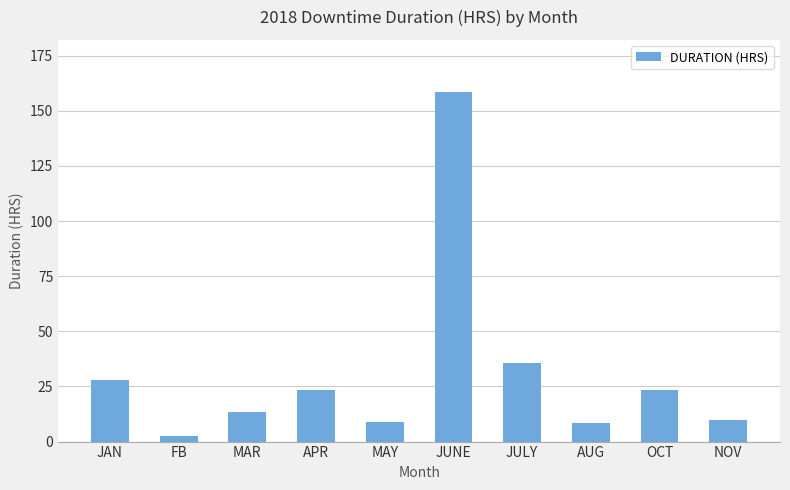

What is the sum of all values?

311.1